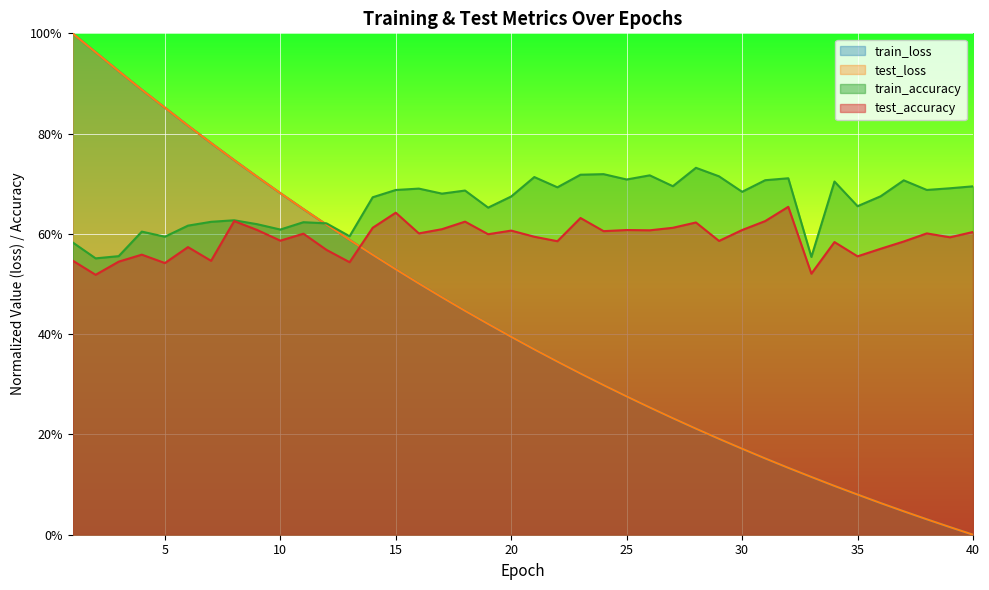

Does the chart display data point markers on the line(s)?

No